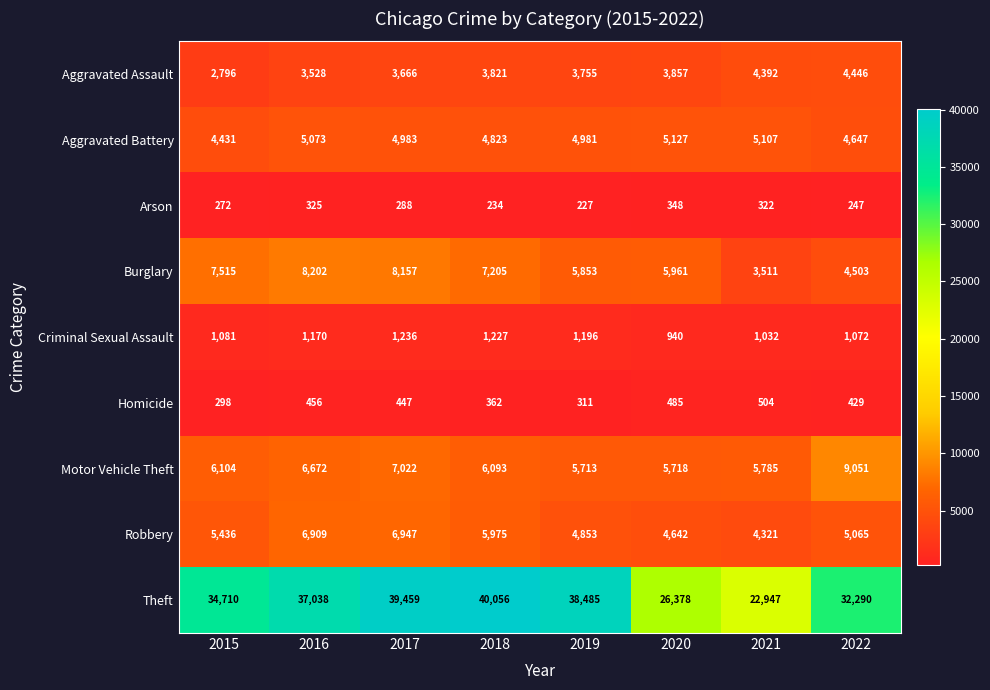

How many data points does each series have?

8